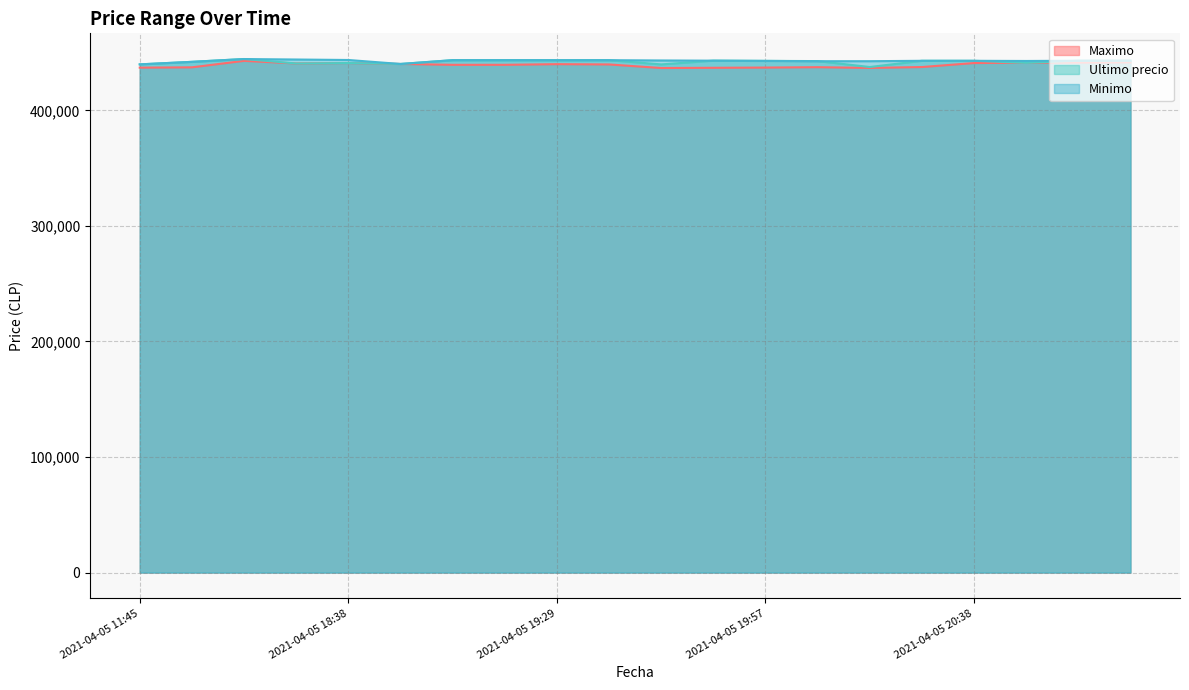

How many values in the Maximo series are below 439783?

10